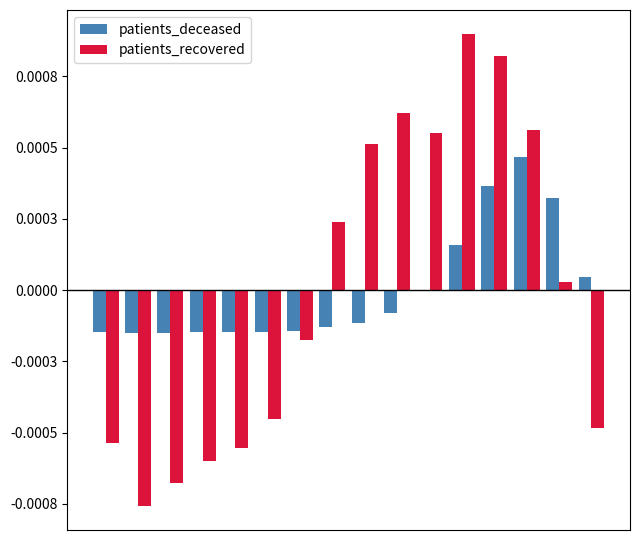

Which series has the largest total across all categories?

patients_recovered